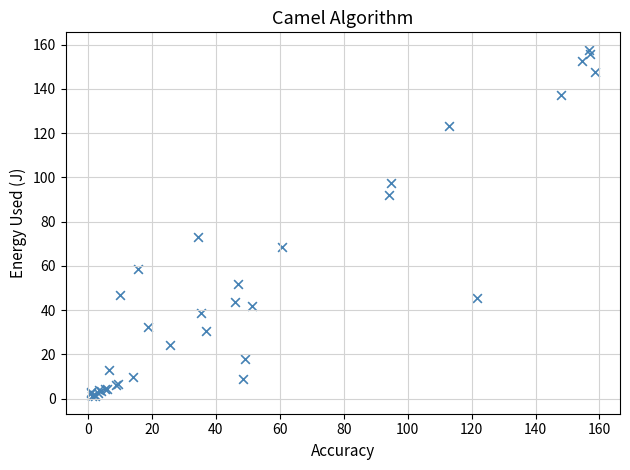

What Y value in the scatter plot is closest to 79?

73.0